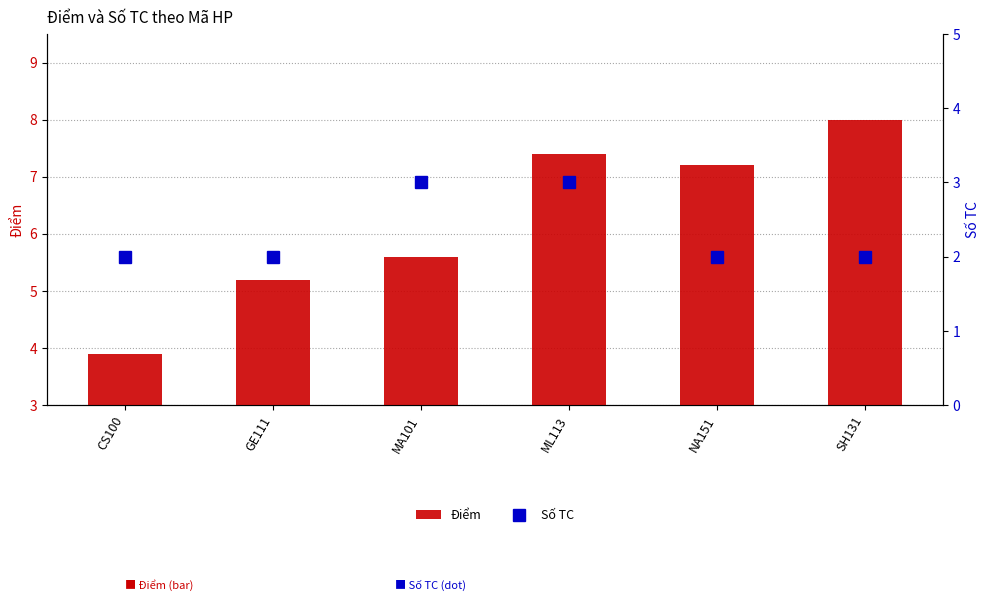

Reading left to right, transcribe all the data shown in this chart.

Điểm: CS100=3.9	GE111=5.2	MA101=5.6	ML113=7.4	NA151=7.2	SH131=8.0
Số TC: CS100=2.0	GE111=2.0	MA101=3.0	ML113=3.0	NA151=2.0	SH131=2.0